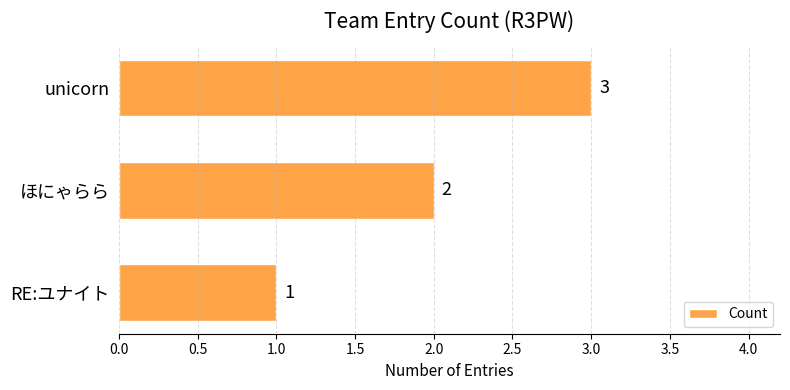

Rank the categories by value from highest to lowest.

unicorn, ほにゃらら, RE:ユナイト